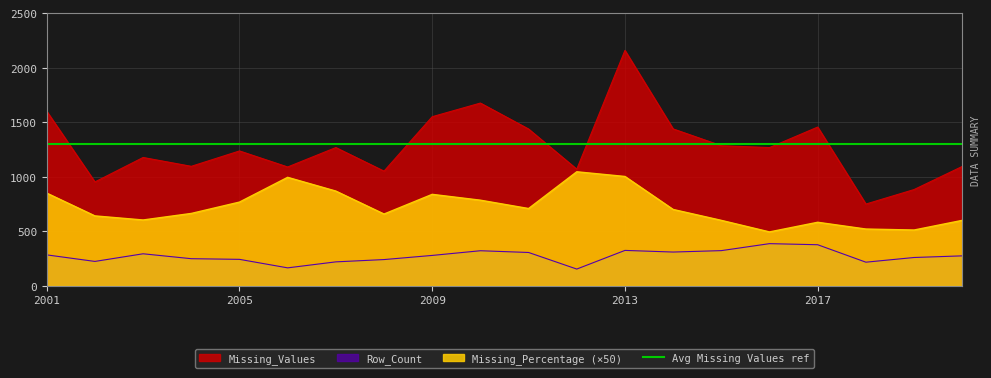

Which category has the highest value in the Row_Count series?

2016